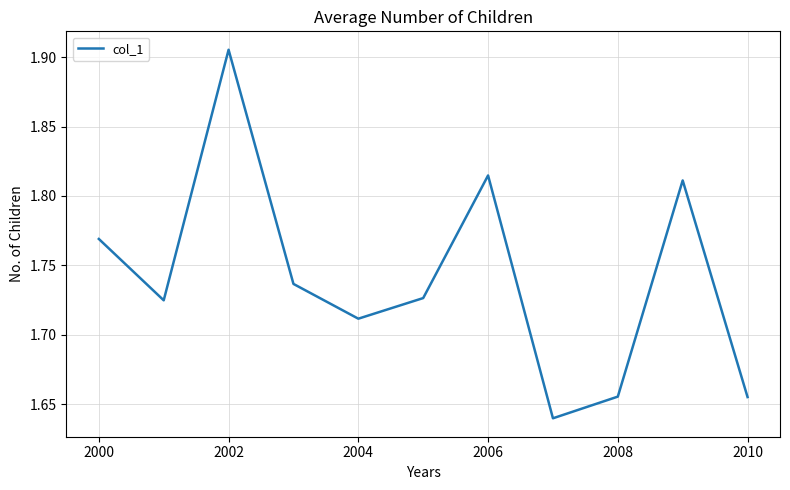

How many points are lower than both their immediate neighbors (excluding endpoints)?

3